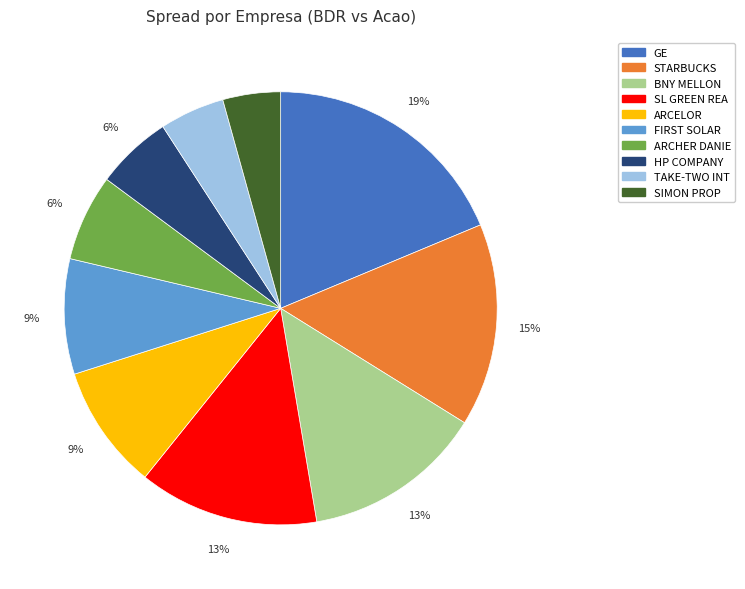

Which category has the smallest portion of the pie?

SIMON PROP